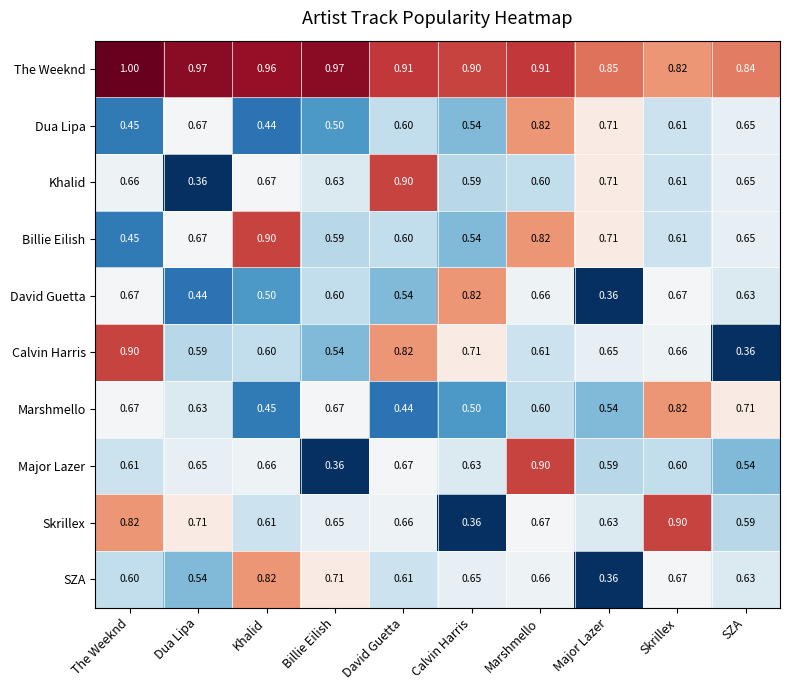

Which label corresponds to the largest value in the chart?

The Weeknd